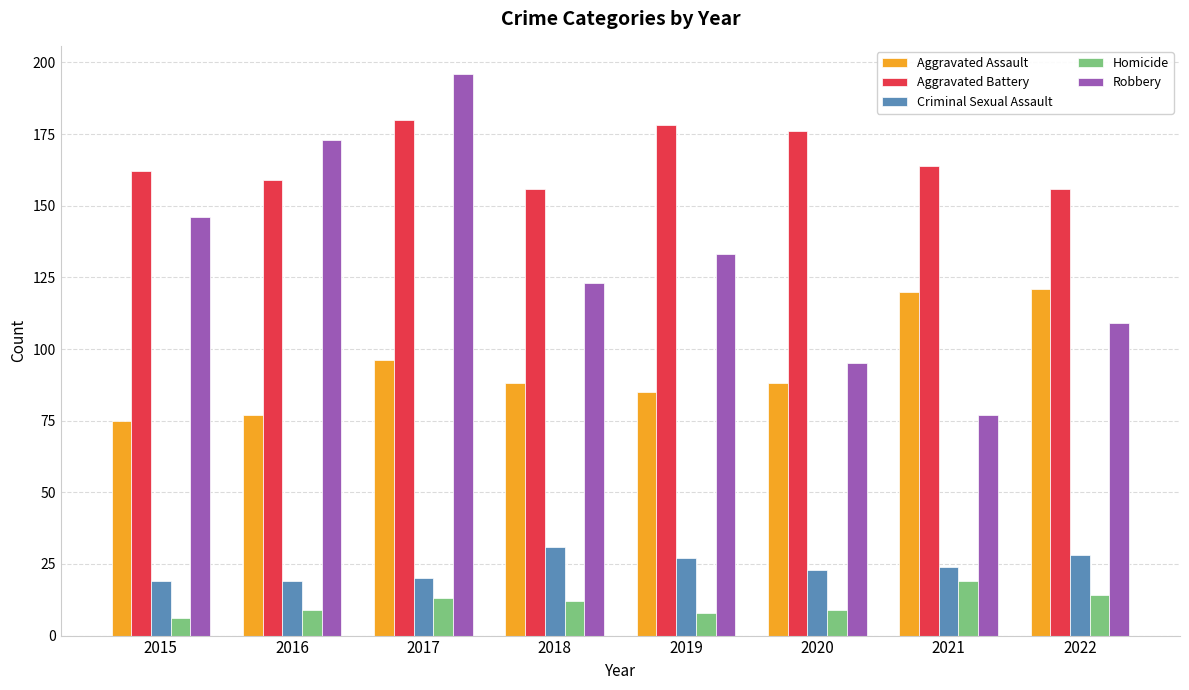

True or false: Robbery has a value of 110 at 2021.

False